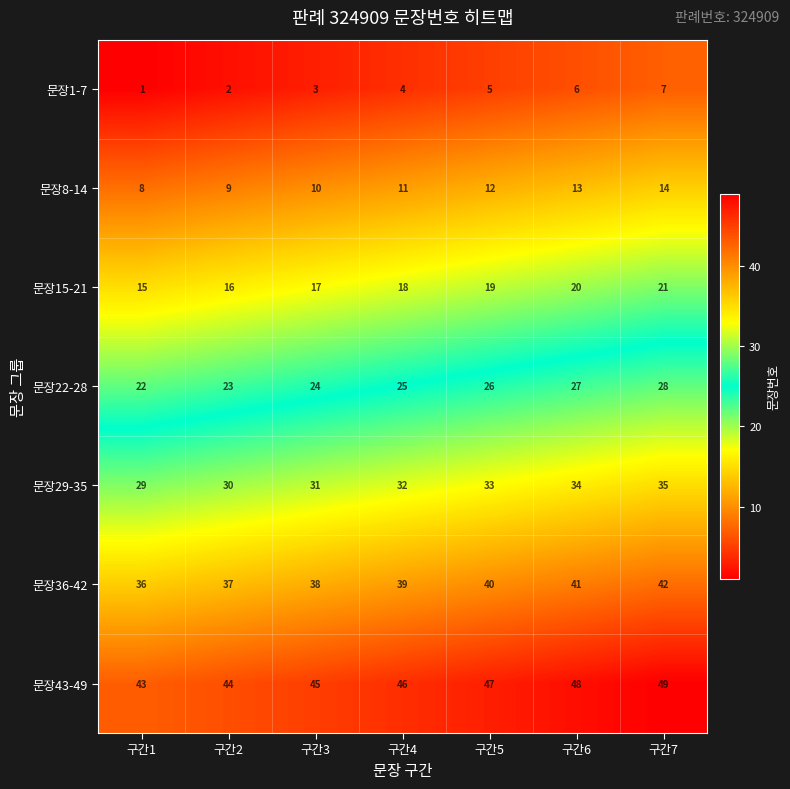

At which category is the sum across all series the highest?

구간7